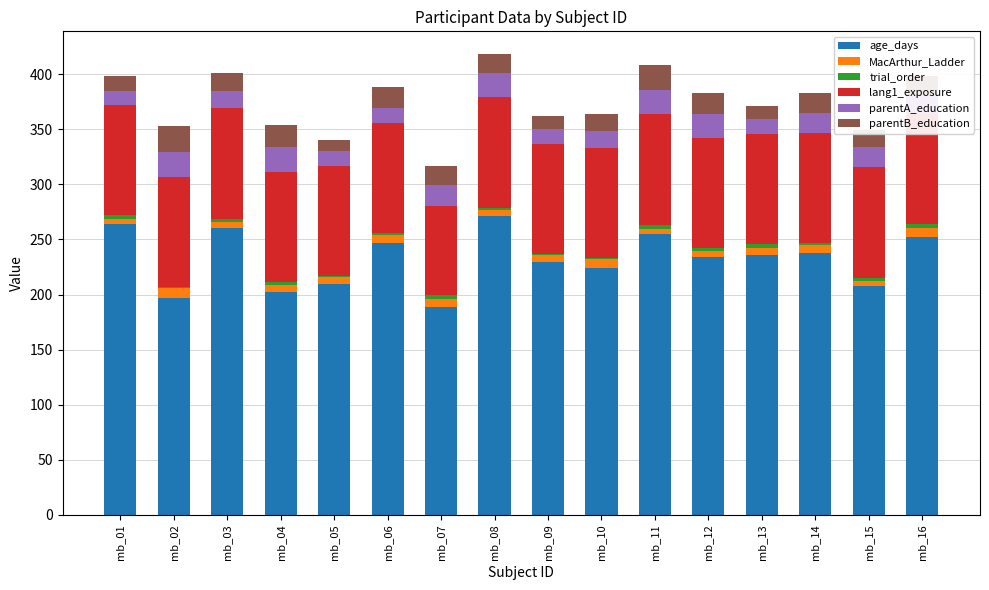

What is the approximate value of age_days at mb_13?

236.0